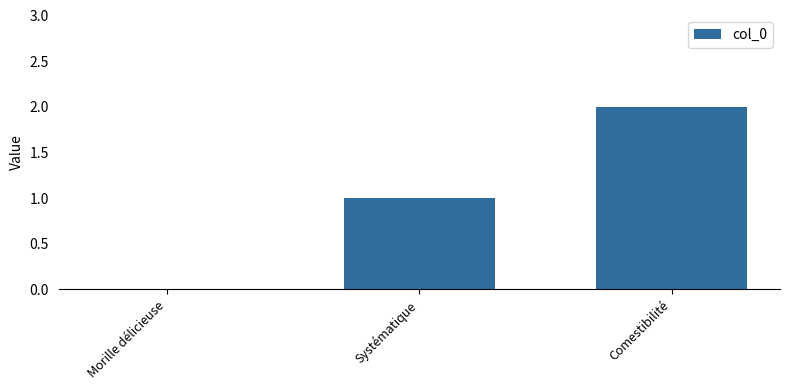

Reading right to left, transcribe all the data shown in this chart.

2	1	0